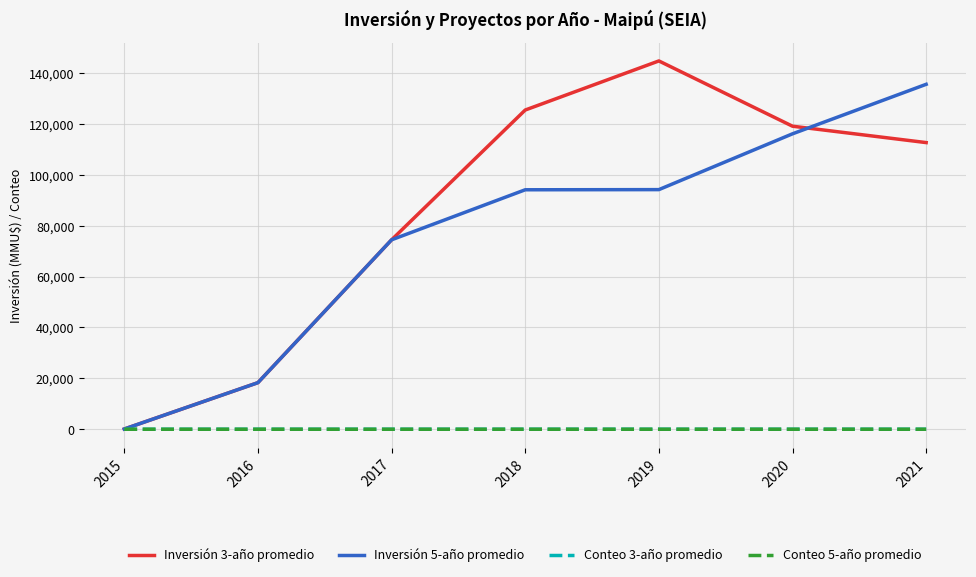

What are all the series names shown in the legend?

Inversión 3-año promedio, Inversión 5-año promedio, Conteo 3-año promedio, Conteo 5-año promedio